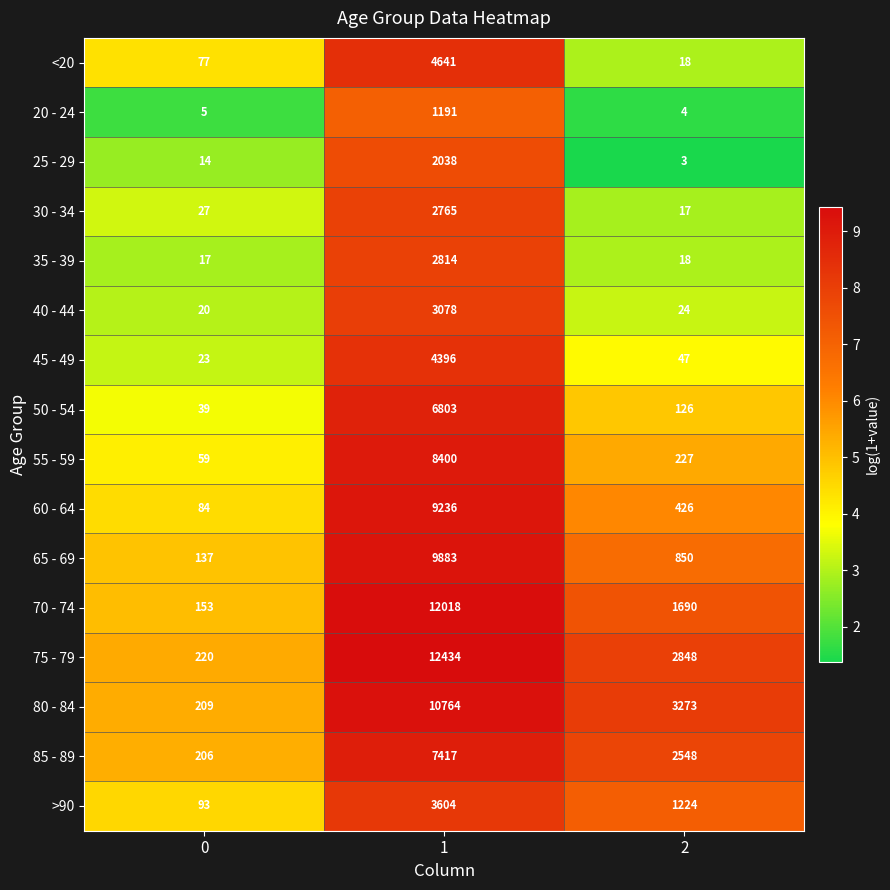

True or false: 50 - 54 has a value of 8978 at 1.

False